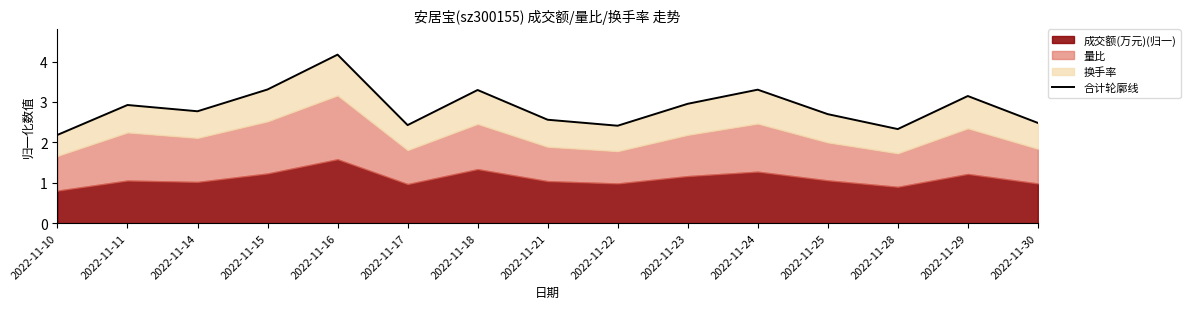

How many interior local peaks (higher than both neighbors) does the data have?

5